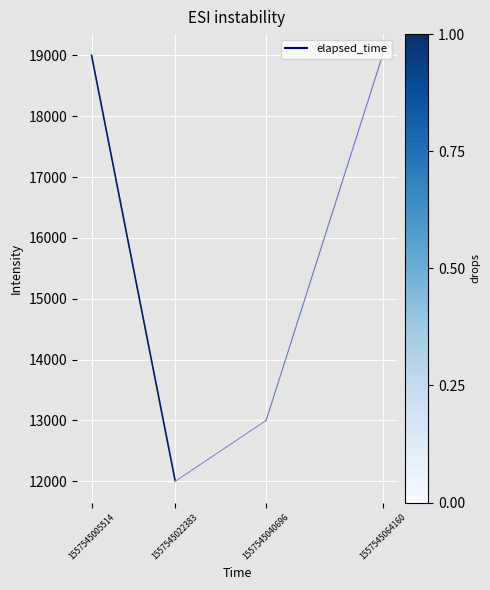

What is the sum of the values at 1557545022383 and 1557545005514?

31000